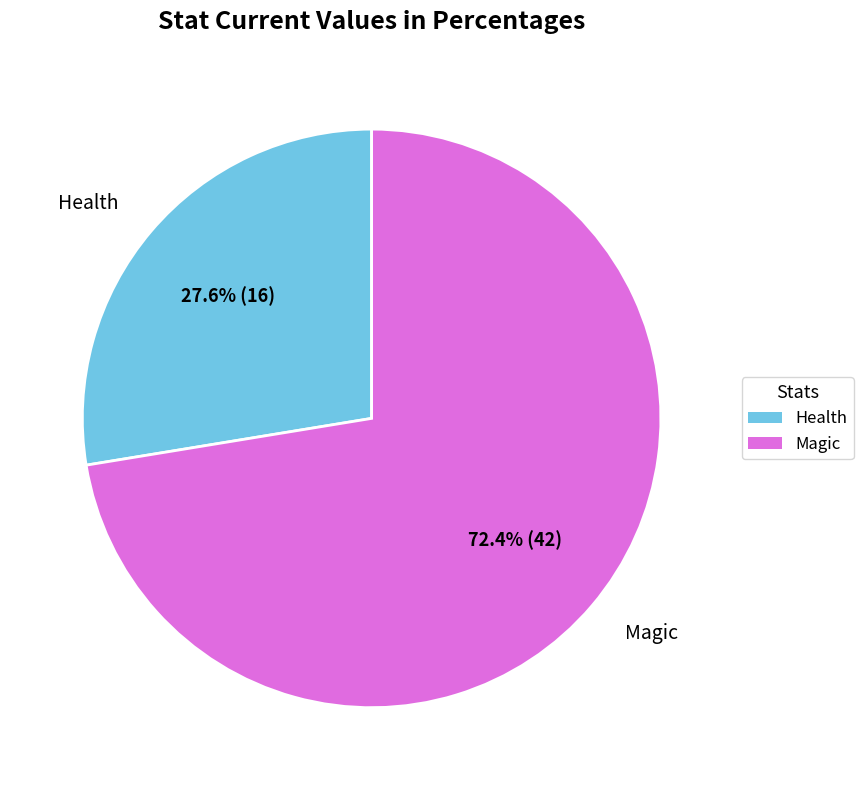

Which has a higher value, Health or Magic?

Magic